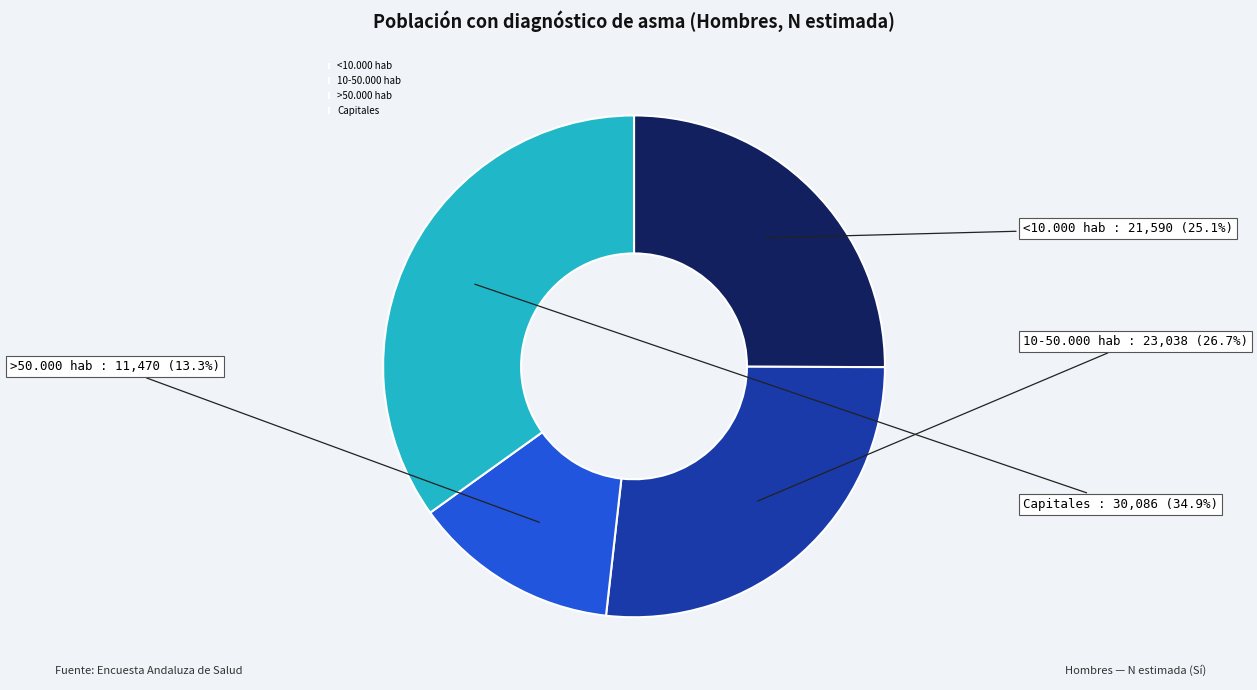

Between >50.000 hab and <10.000 hab, which is larger?

<10.000 hab